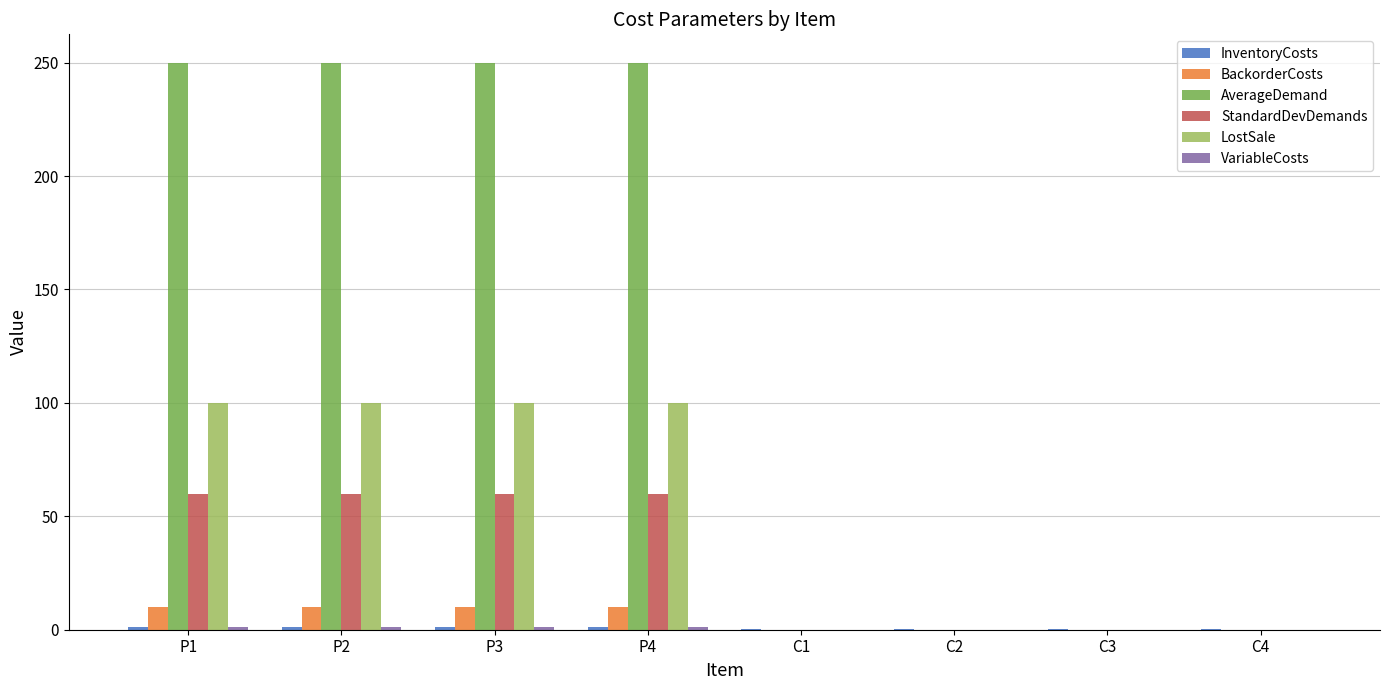

How many distinct data groups are displayed?

6